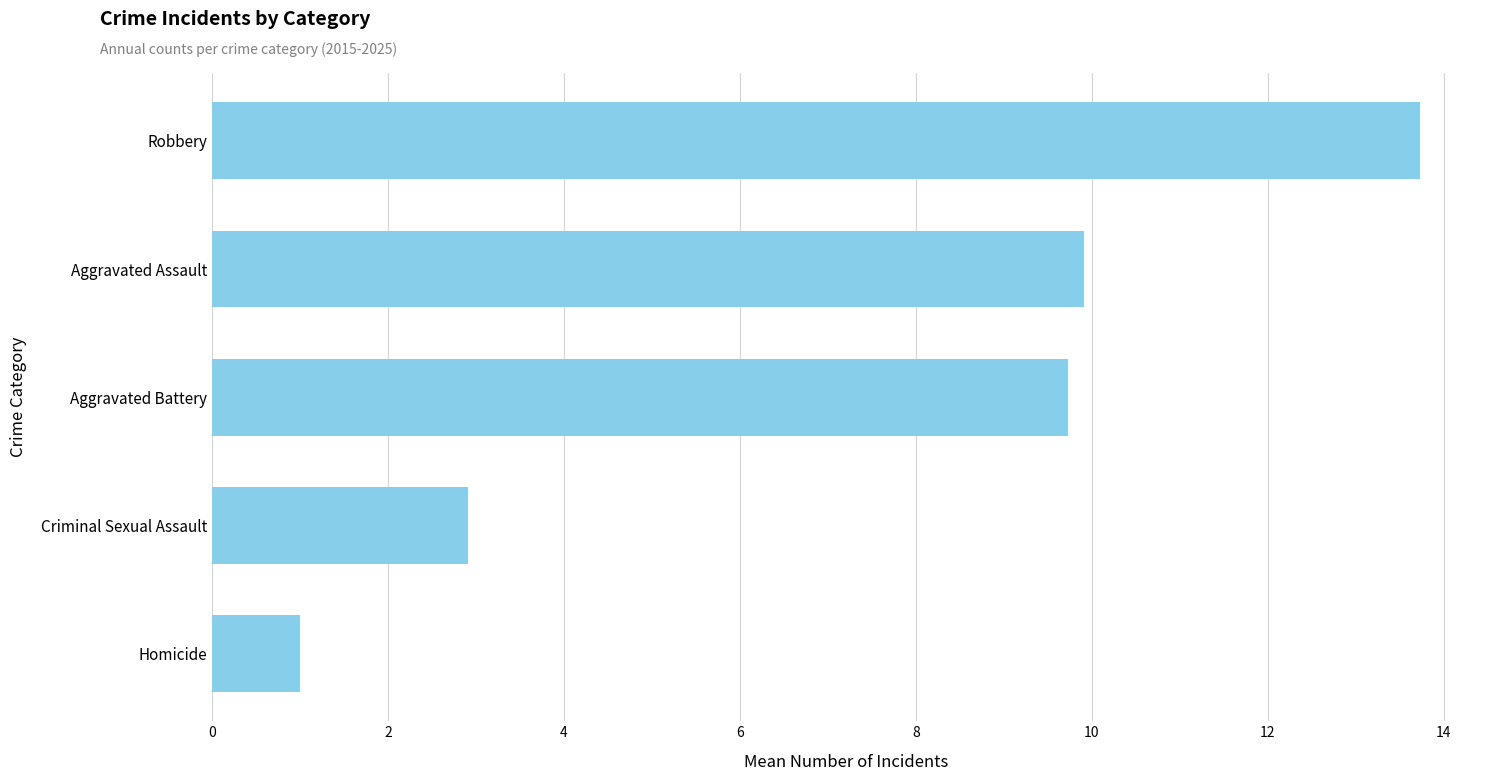

Rank the categories by value from lowest to highest.

Homicide, Criminal Sexual Assault, Aggravated Battery, Aggravated Assault, Robbery